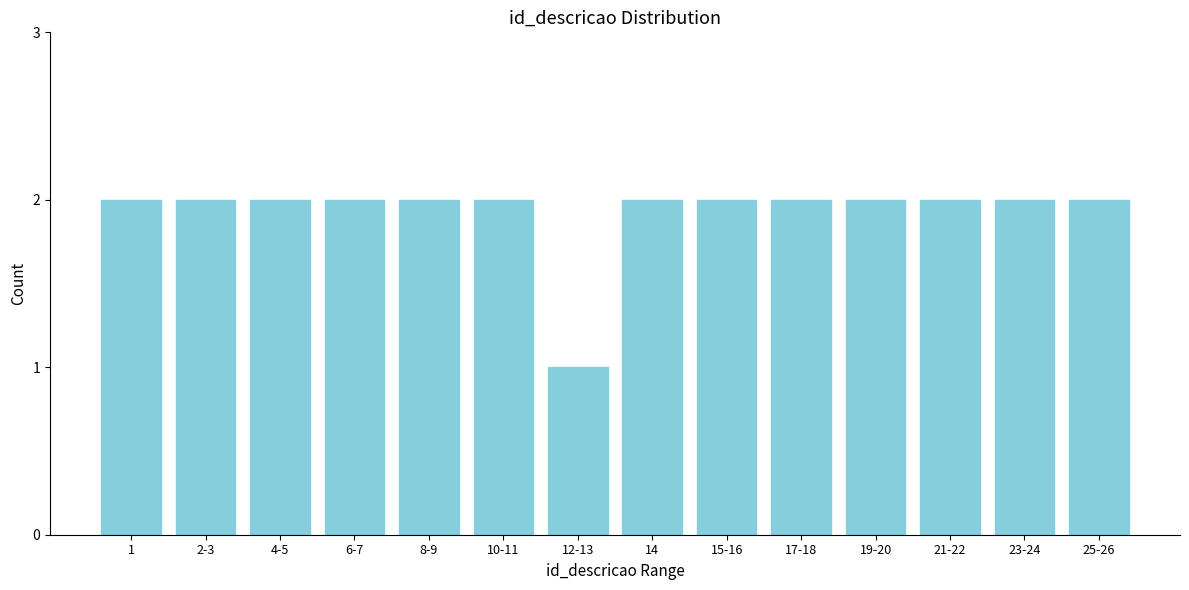

Reading right to left, transcribe all the data shown in this chart.

25-26=2	23-24=2	21-22=2	19-20=2	17-18=2	15-16=2	14=2	12-13=1	10-11=2	8-9=2	6-7=2	4-5=2	2-3=2	1=2